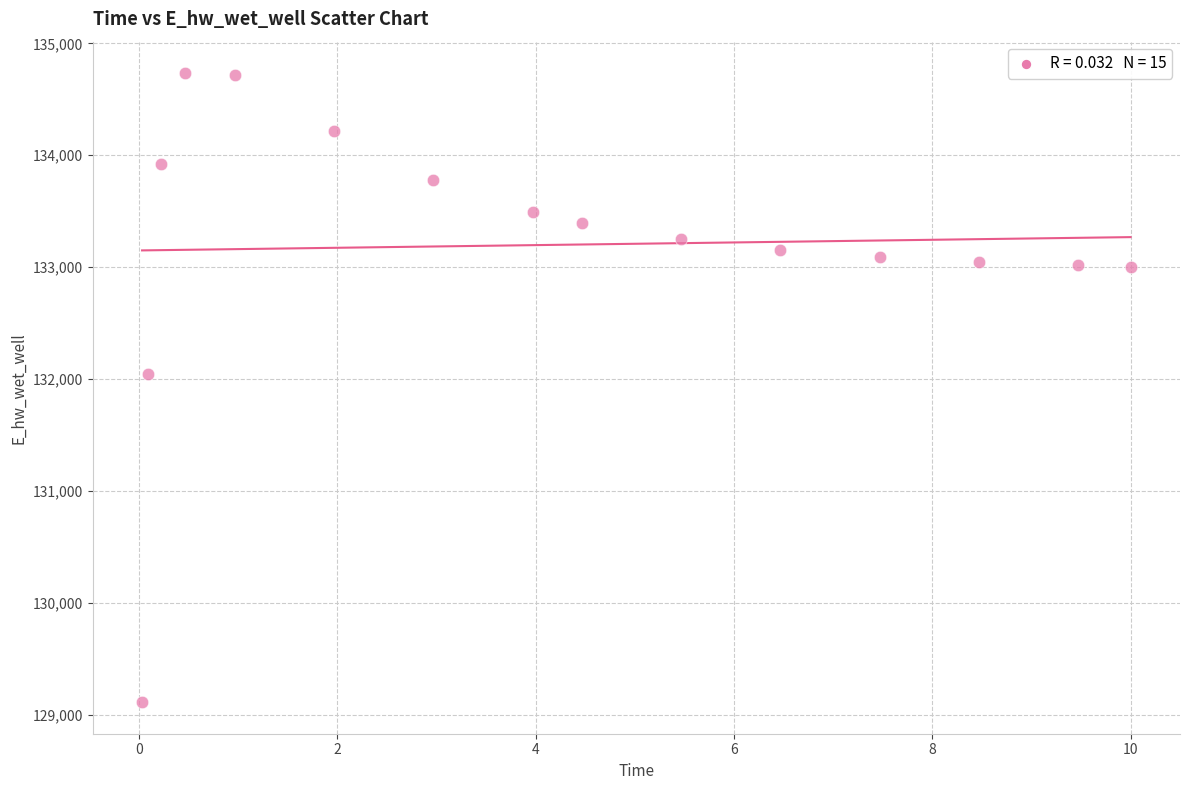

What is the range of Y values (max minus min)?

5624.0